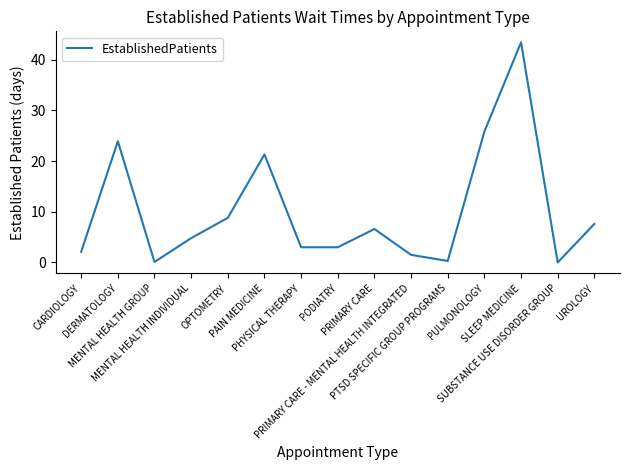

What is the greatest value displayed?

43.4